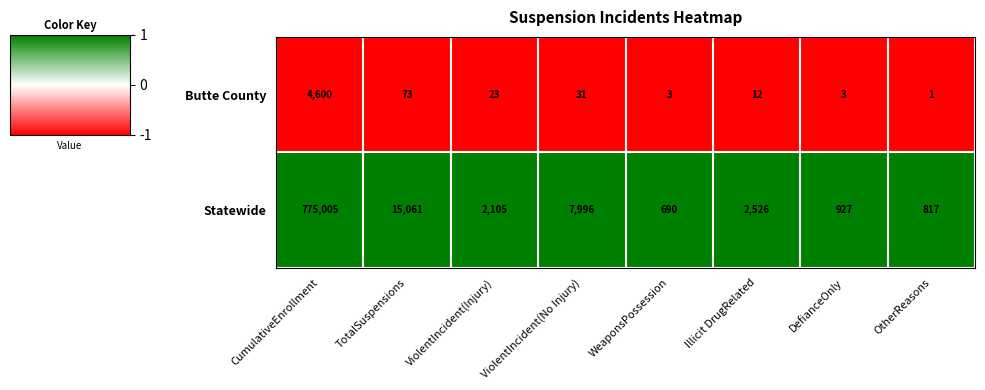

What is the spread (max minus min) of values at Illicit DrugRelated?

2514